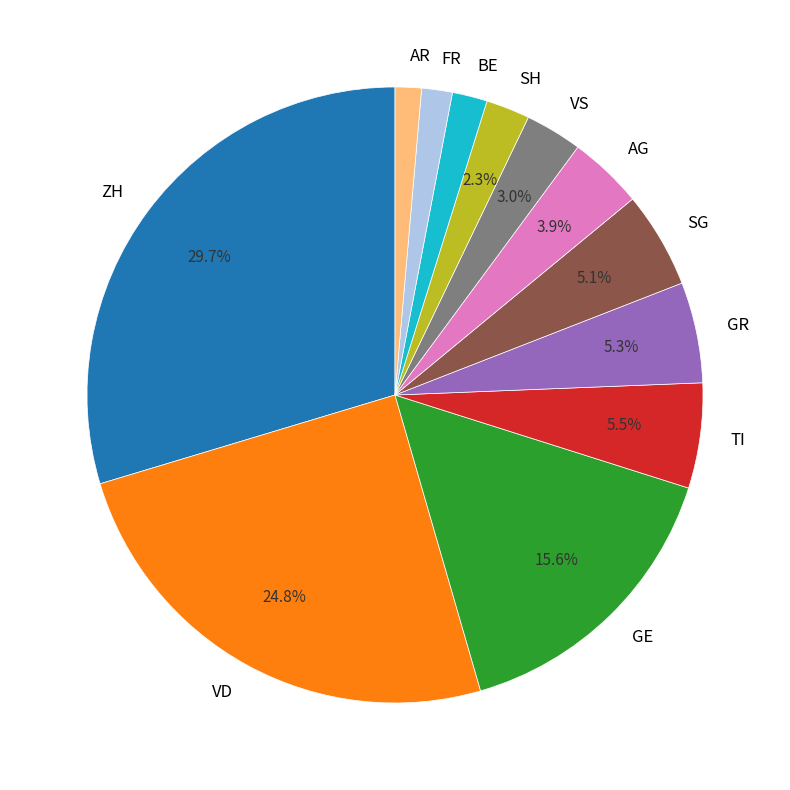

Which slice is the largest?

ZH